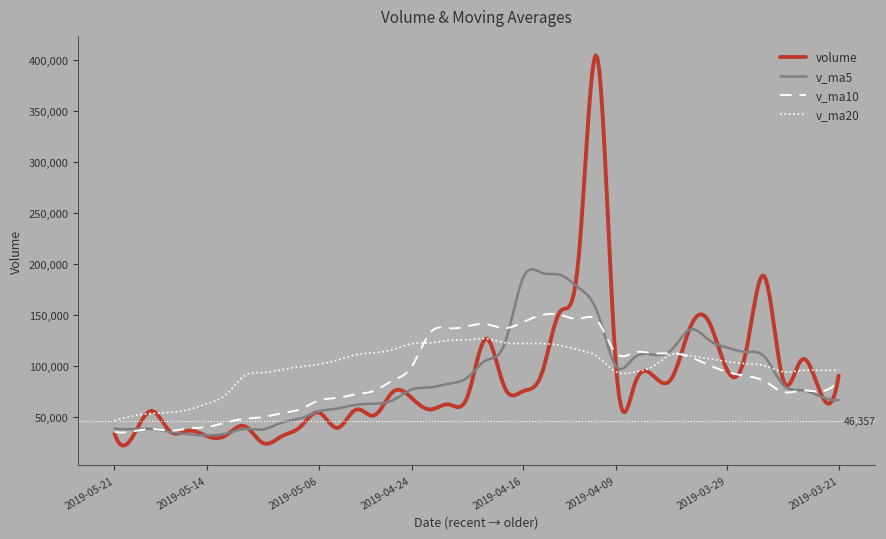

Rank the series by their maximum value, from lowest to highest.

v_ma20, v_ma10, v_ma5, volume